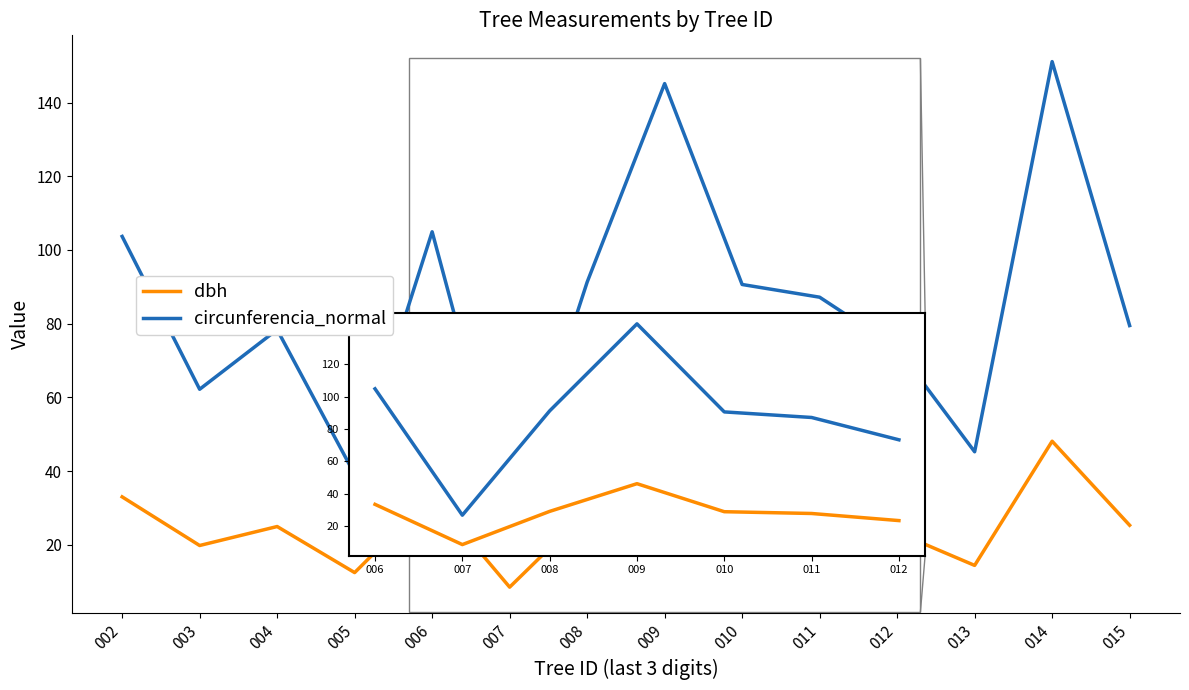

The value of circunferencia_normal at 013 is 45.2. True or false?

True